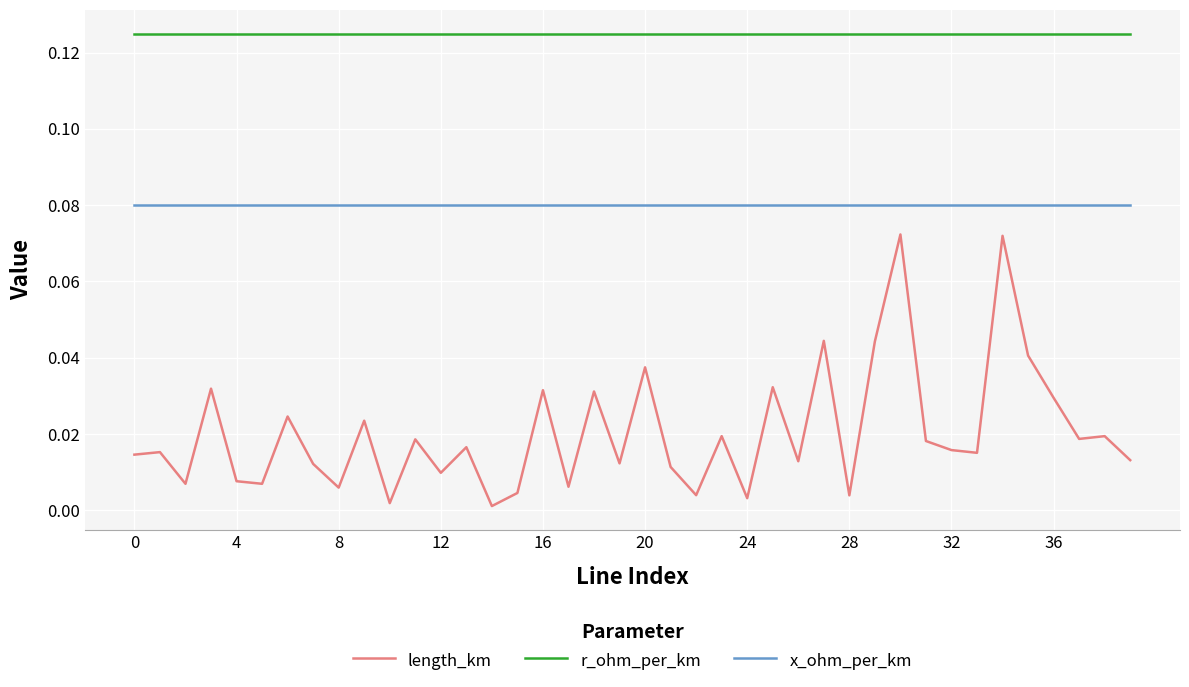

Rank the series by their average value, from highest to lowest.

r_ohm_per_km, x_ohm_per_km, length_km